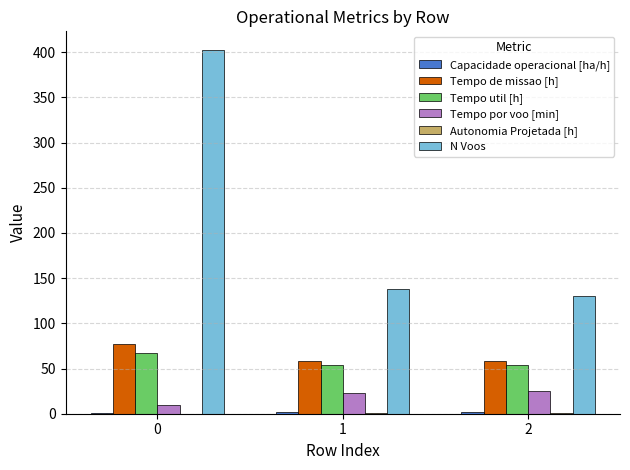

What is the average value of the Tempo de missao [h] series?

64.6